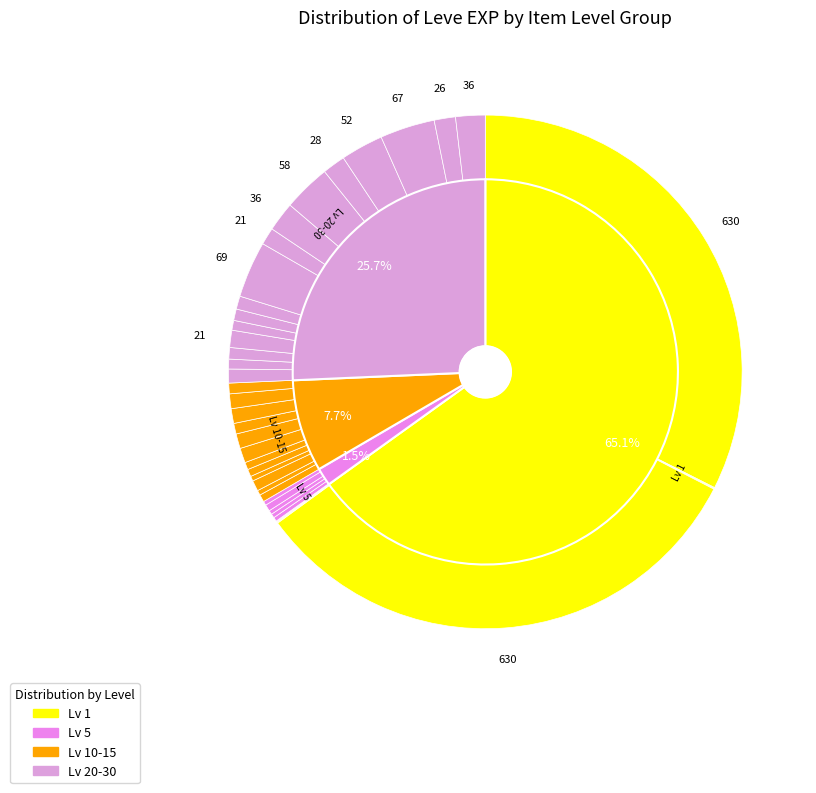

Does Get into Their Heads represent more than half of the total?

No